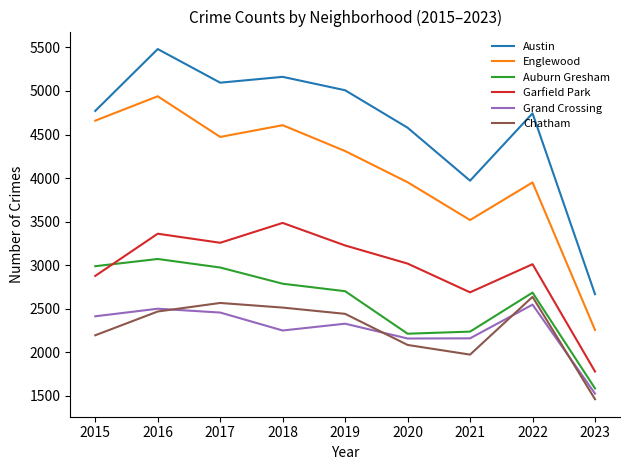

List the series in order of their peak value, lowest first.

Grand Crossing, Chatham, Auburn Gresham, Garfield Park, Englewood, Austin